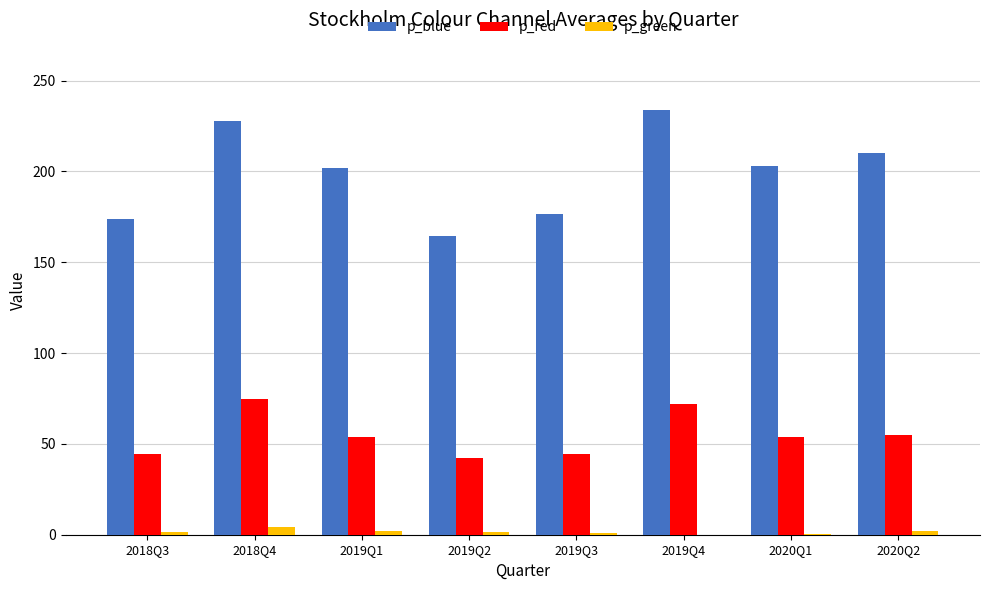

At which label does p_blue first exceed 203?

2018Q4